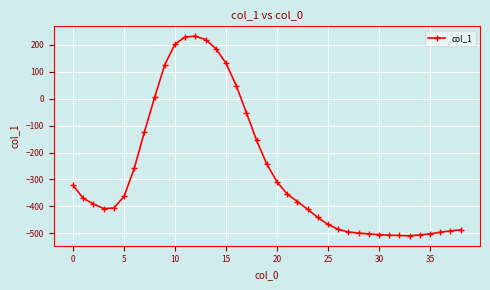

What is the value of the 20th point from the left?

-243